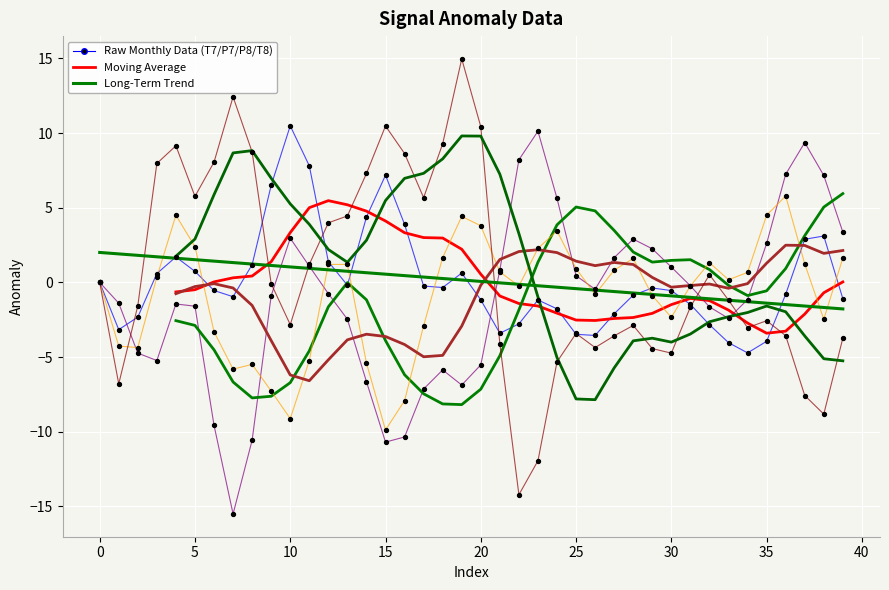

At how many categories does at least one series exceed -4?

40